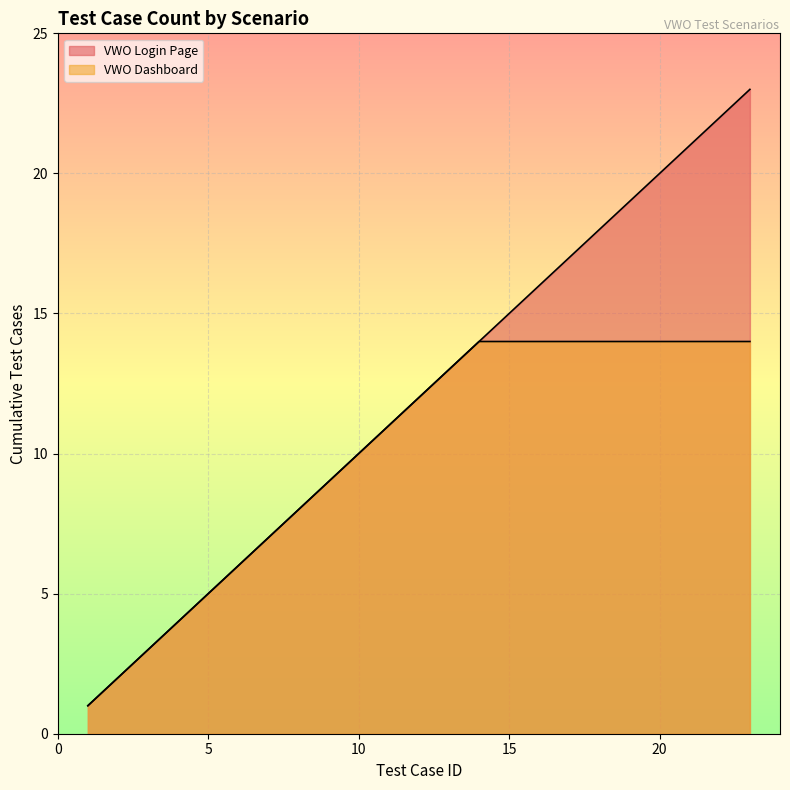

Rank the categories by value from highest to lowest.

23, 22, 21, 20, 19, 18, 17, 16, 15, 14, 13, 12, 11, 10, 9, 8, 7, 6, 5, 4, 3, 2, 1